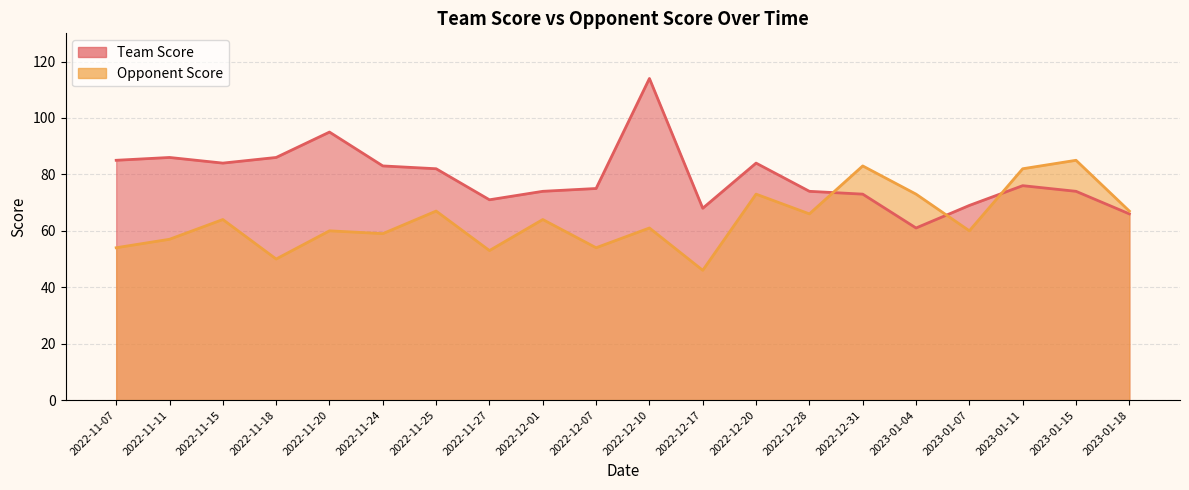

What position from the left is 2022-12-10?

11